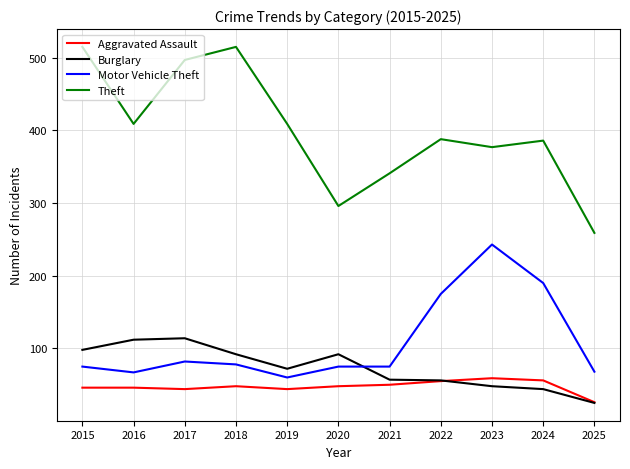

What is the difference between the Burglary values at 2018 and 2016?

20